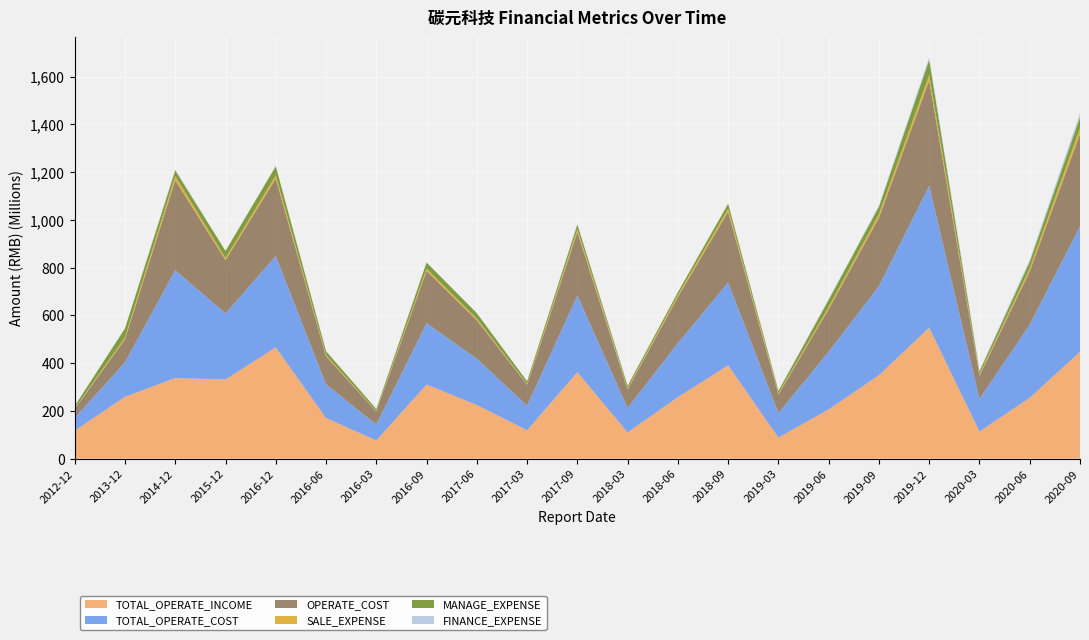

Reading left to right, transcribe all the data shown in this chart.

TOTAL_OPERATE_INCOME: 116811300.0	258811800.0	337251943.8	331389104.7	465938574.7	169770351.3	76434832.0	310143401.4	224482187.1	118412720.8	361978977.1	109520348.7	257371469.9	390586785.8	88017414.6	206109092.7	349234872.4	548399243.5	113514218.4	254565486.9	447363121.4
TOTAL_OPERATE_COST: 53189800.0	144227300.0	451575598.7	276586755.1	382079906.1	140682839.8	65926997.1	256393741.2	193971236.7	102956740.8	320869334.0	102391924.9	226168042.3	347014964.0	102862176.3	241493939.9	372664351.6	593920203.9	136039178.9	306409392.6	525393478.1
OPERATE_COST: 37367600.0	97267800.0	377358409.9	223087922.4	324680483.2	117966351.5	54937607.6	219481779.5	160897296.0	87906726.1	265707808.2	77594674.7	193511575.0	296496128.3	77594674.7	178406276.4	287026331.7	441703099.6	97477609.8	223243898.6	387035253.3
SALE_EXPENSE: 2640600.0	7686900.0	16723702.8	9001976.8	13972729.7	5446804.9	2202989.4	9457592.7	7215584.5	3086092.9	12465667.1	4567572.0	8124864.3	12746356.3	4567572.0	9599541.0	15376957.0	22417584.7	5991677.0	13467206.8	24706276.1
MANAGE_EXPENSE: 10396000.0	37194400.0	24420700.6	29607266.5	37846166.0	16107394.5	8287452.7	25862088.6	22603230.3	11318833.4	19285824.5	10528100.8	11670999.6	20677331.4	10528100.8	29617645.3	31074453.3	64355578.0	12189553.7	26285276.1	45547945.0
FINANCE_EXPENSE: 291900.0	313100.0	3468799.6	-3600935.1	-4980050.9	-1657638.5	125112.8	-1989157.5	1037913.0	273968.3	3189926.1	1224215.4	-1727824.8	-4231286.4	1224215.4	3523378.5	4477671.2	9515473.2	4315866.9	9133670.6	16350963.9